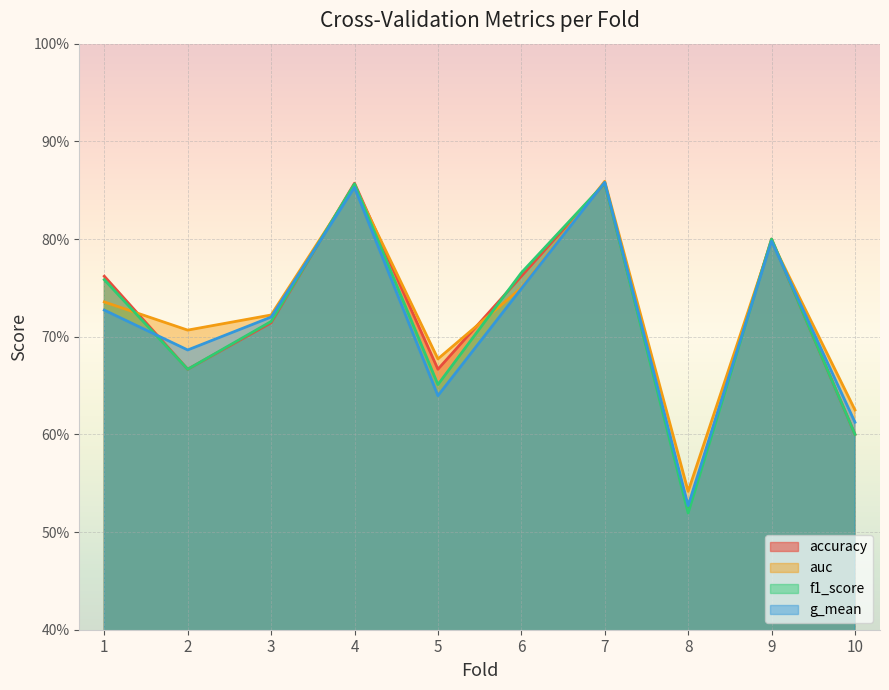

Which label corresponds to the smallest value in the chart?

8